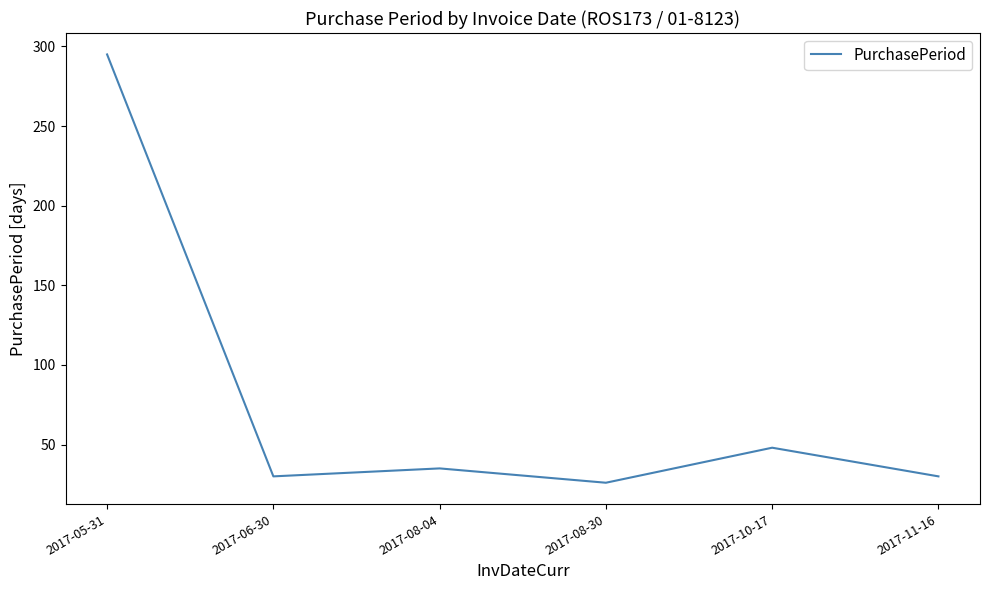

Where is the first local maximum?

2017-08-04